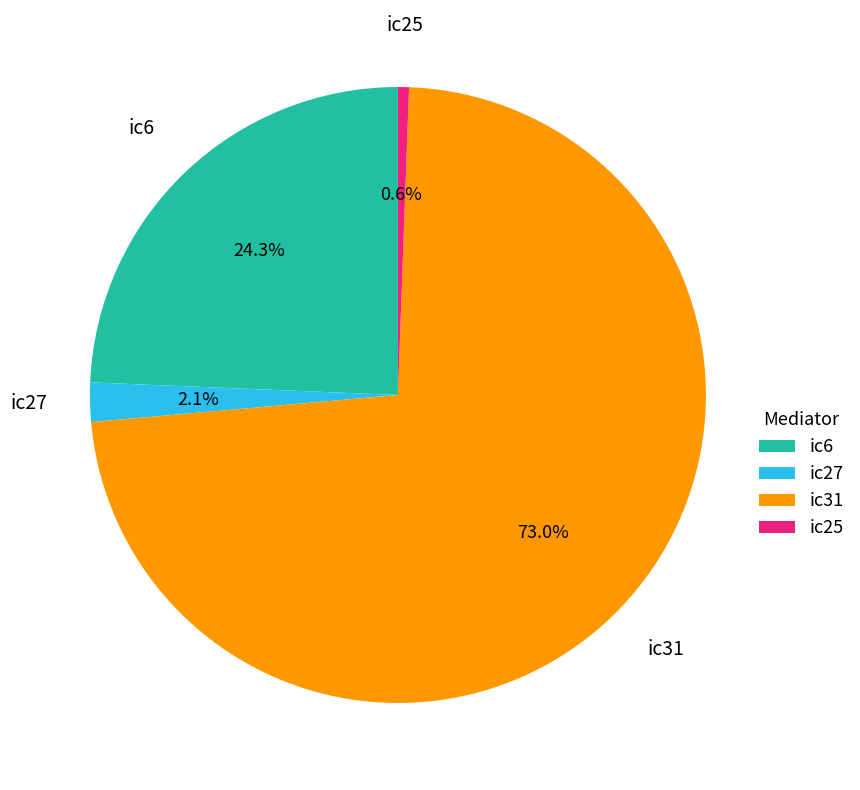

To the nearest percent, what percentage of the pie is ic25?

1%